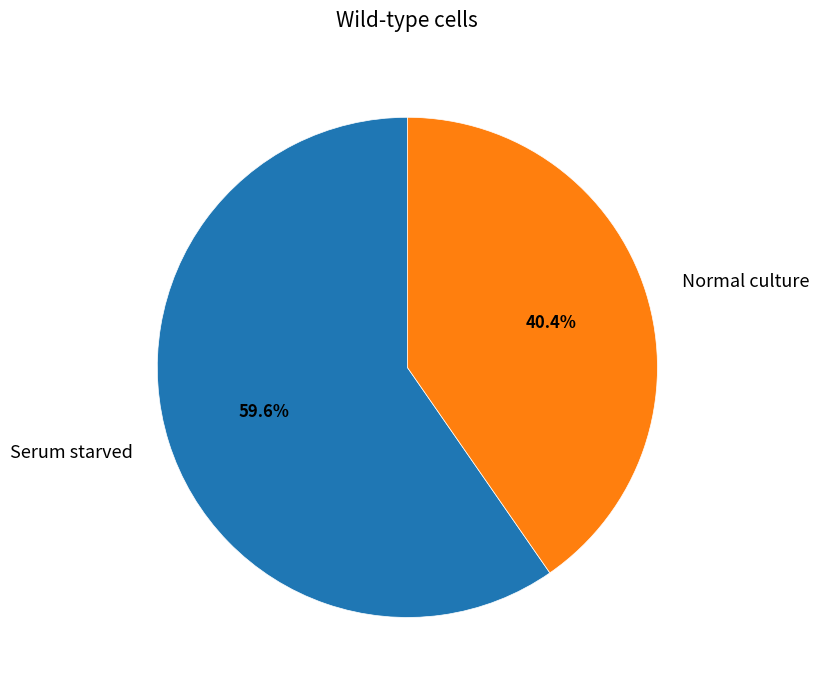

How many slices are in this pie chart?

2